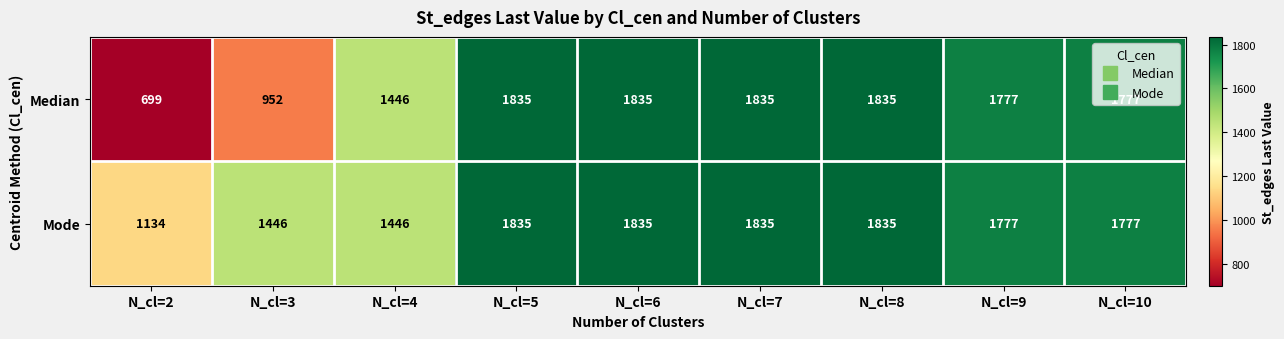

Is it true that Mode equals 1835 at N_cl=6?

True